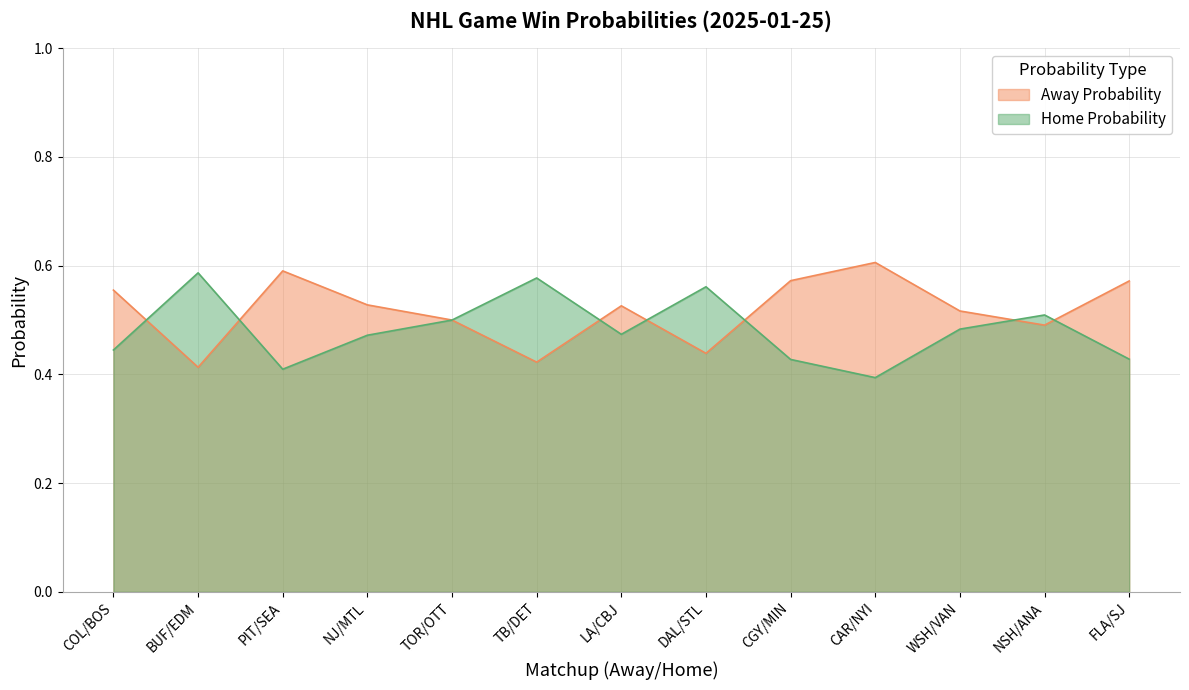

What is the total value across all series at CGY/MIN?

1.0